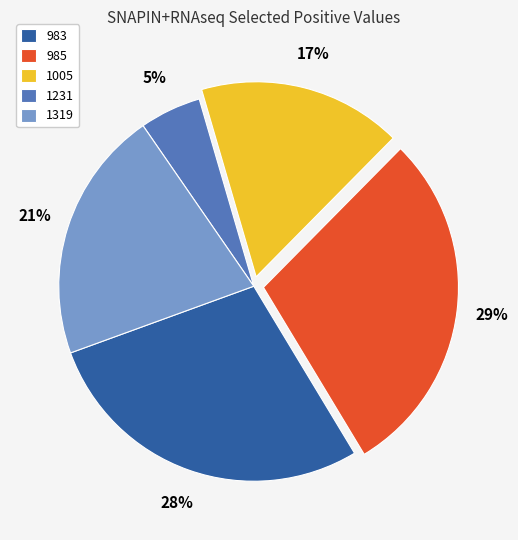

Does any single category account for the majority?

No